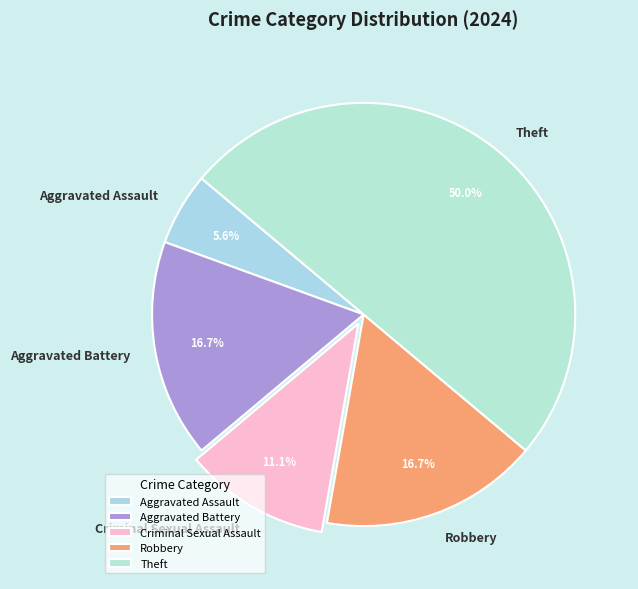

Approximately how many times larger is the value at Theft compared to Robbery?

3.0